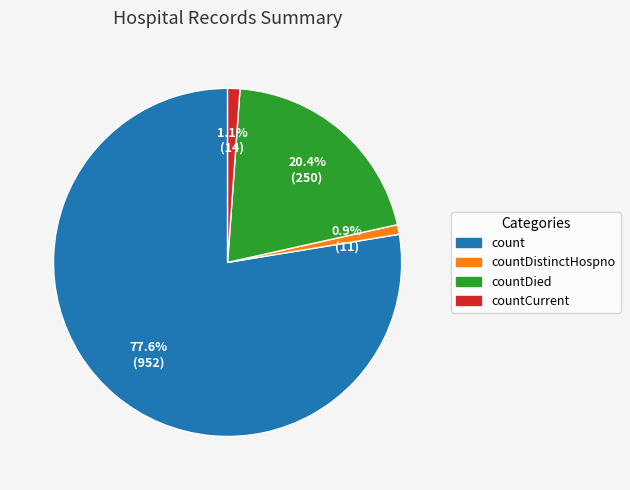

Is there a majority slice in this chart?

Yes